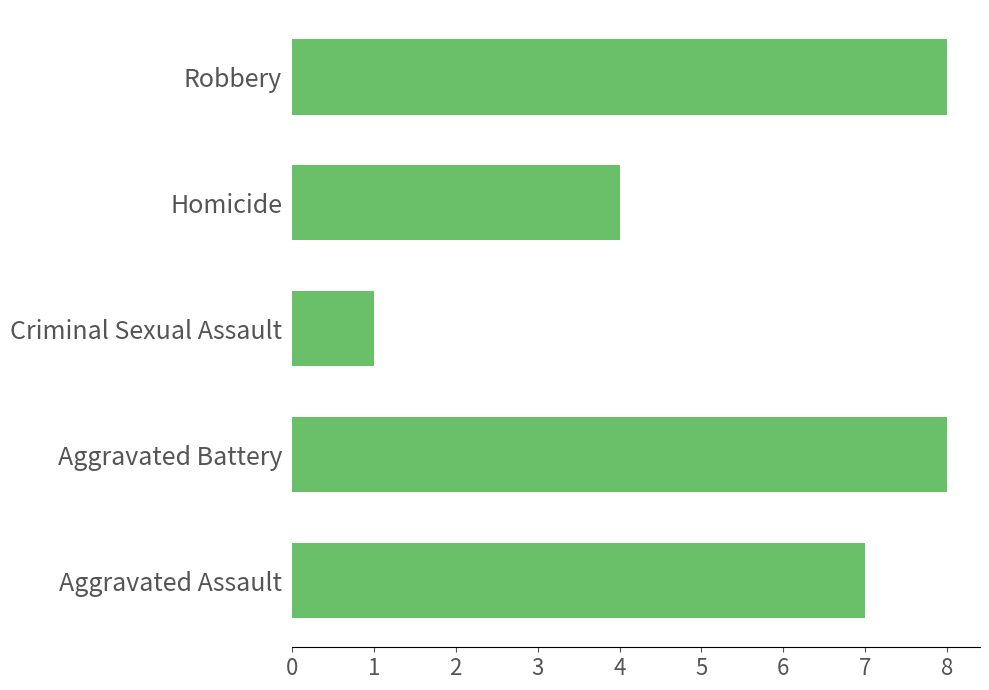

At which category does the chart reach its minimum across all series?

Criminal Sexual Assault